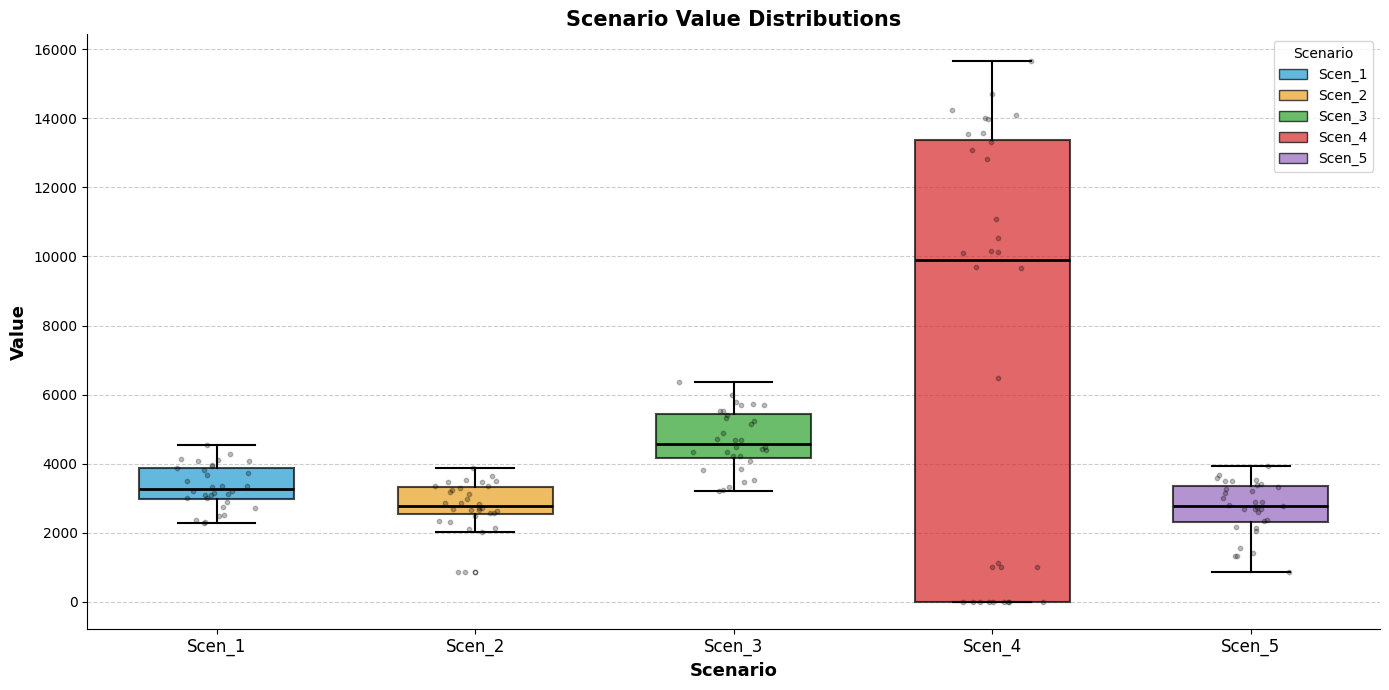

Reading left to right, transcribe this box plot: for each box, give where its median line is, the range the box spans, and where its two whiskers end, as read against the y-axis. The values are not printed on the chart, so give them approximately, as read against the axis.

Scen_1: median 3200, box 3000 to 3800, whiskers 2200 to 4600
Scen_2: median 2800, box 2600 to 3400, whiskers 2000 to 3800
Scen_3: median 4600, box 4200 to 5400, whiskers 3200 to 6400
Scen_4: median 9800, box 0 to 13400, whiskers 0 to 15600
Scen_5: median 2800, box 2400 to 3400, whiskers 800 to 4000